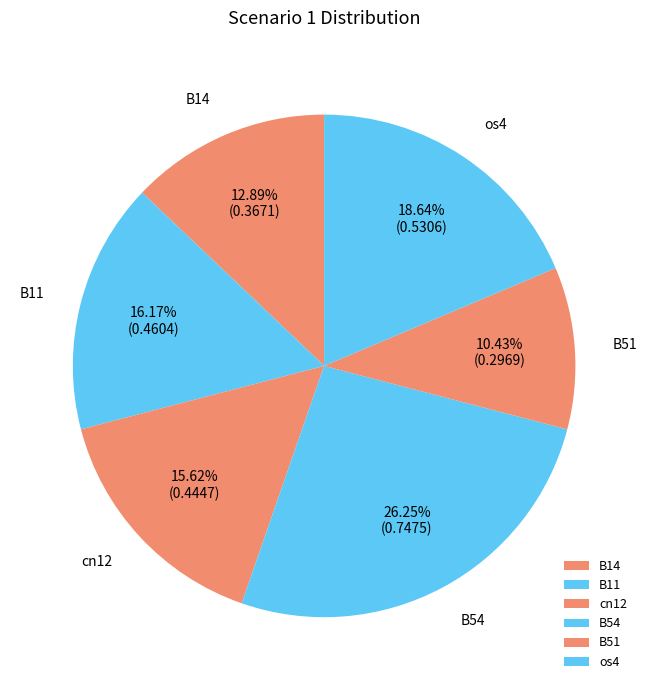

What is the smallest slice in the pie chart?

B51